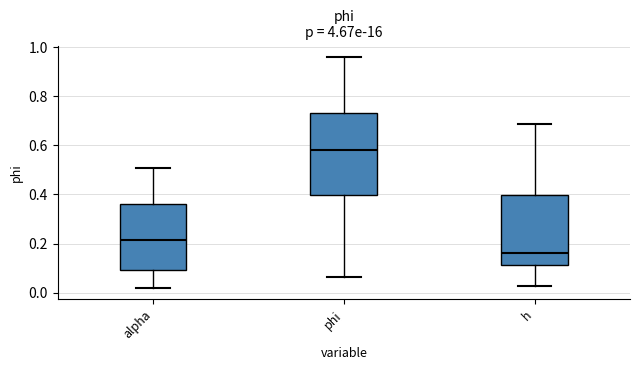

Where does the median line of the box for phi sit on the y-axis? The values are not printed on the chart, so give them approximately, as read against the axis.

0.58